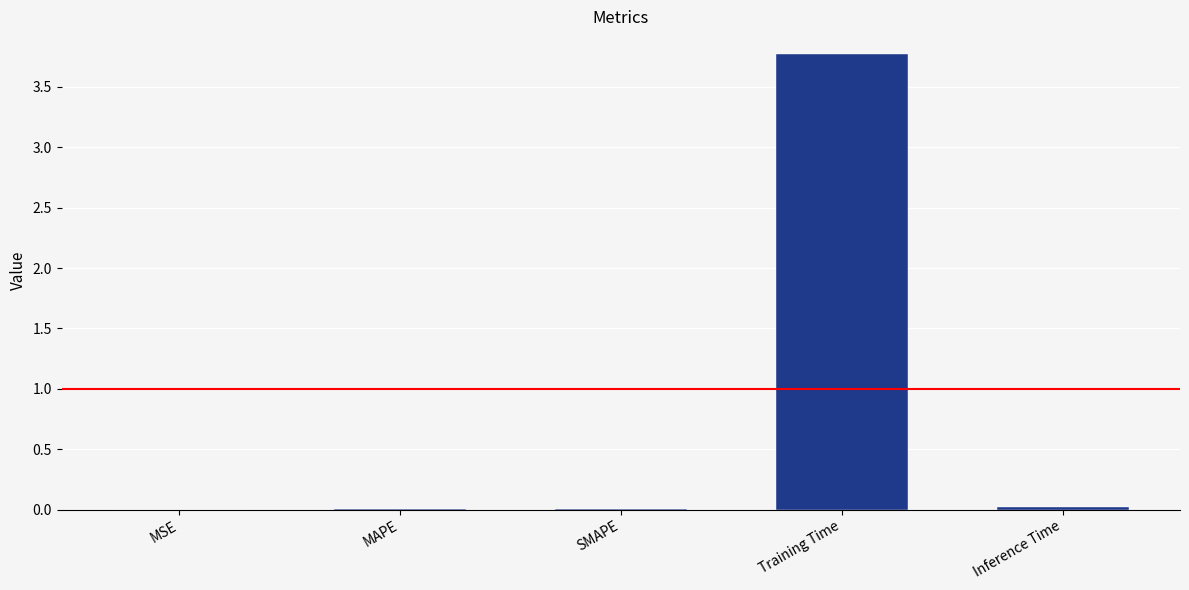

What is the greatest value displayed?

3.8